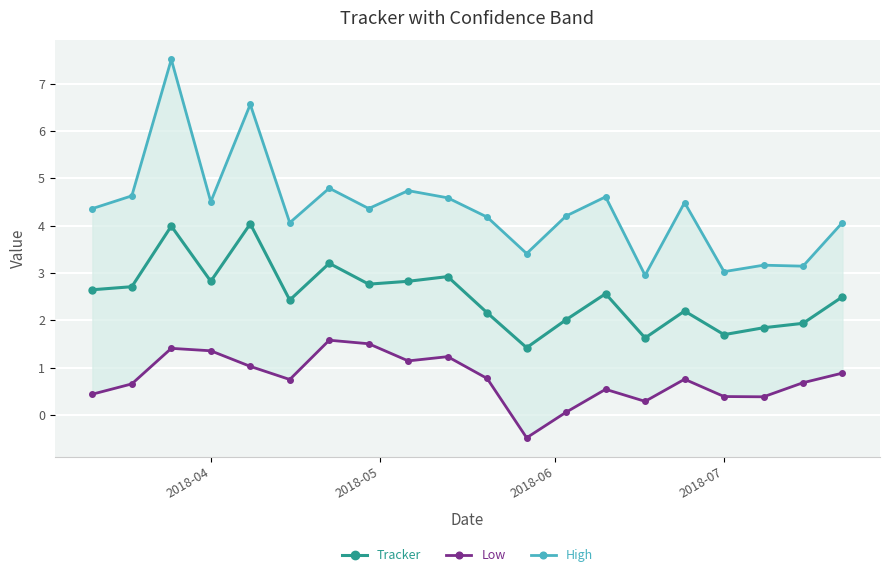

What is the maximum value for Tracker?

4.0